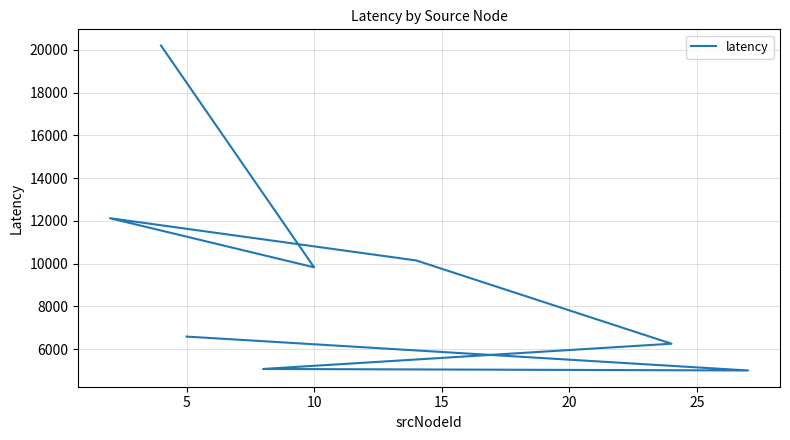

What is the smallest value displayed?

5000.0